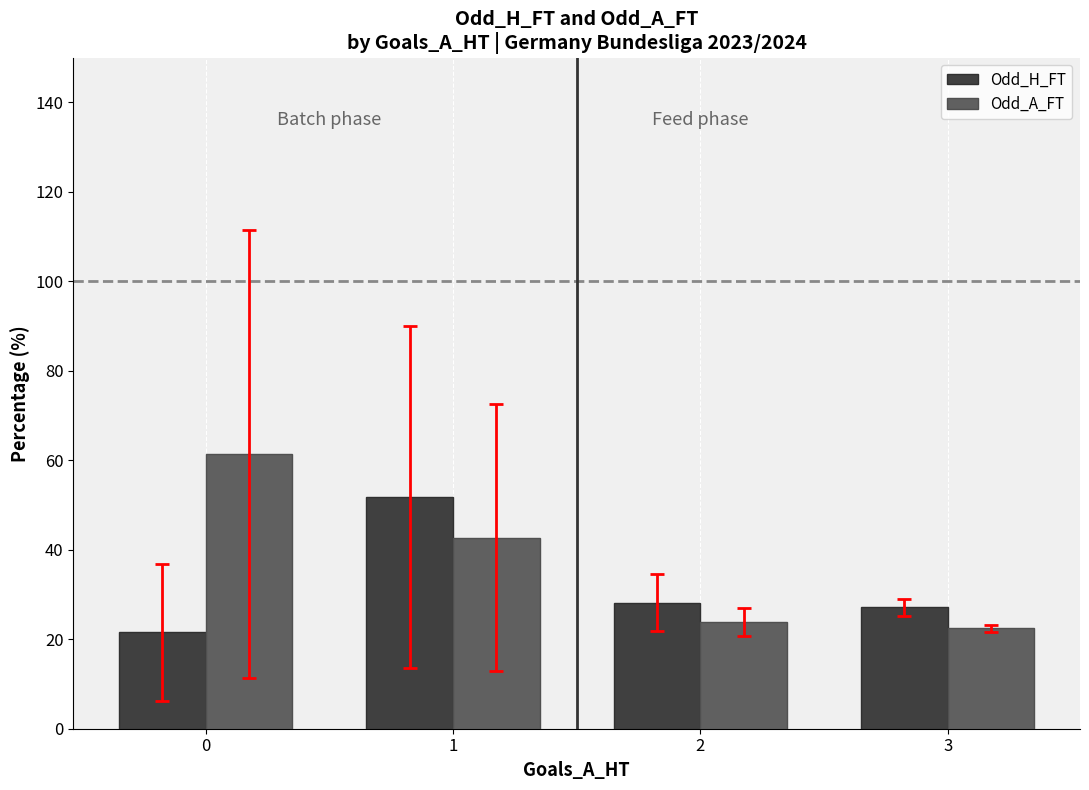

List the series in order of their overall mean, highest first.

Odd_A_FT, Odd_H_FT